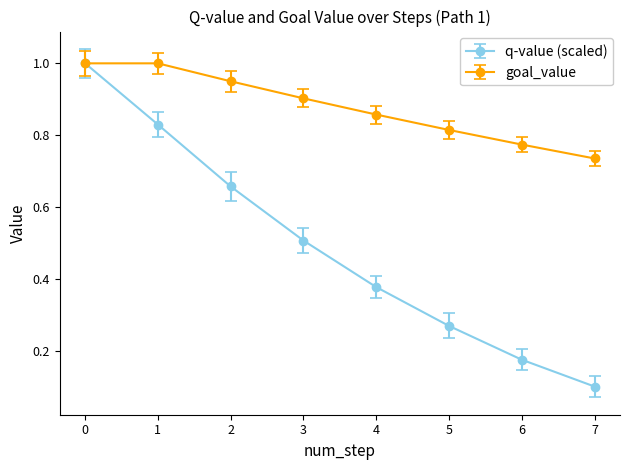

Which series has the widest spread of values?

q-value (scaled)